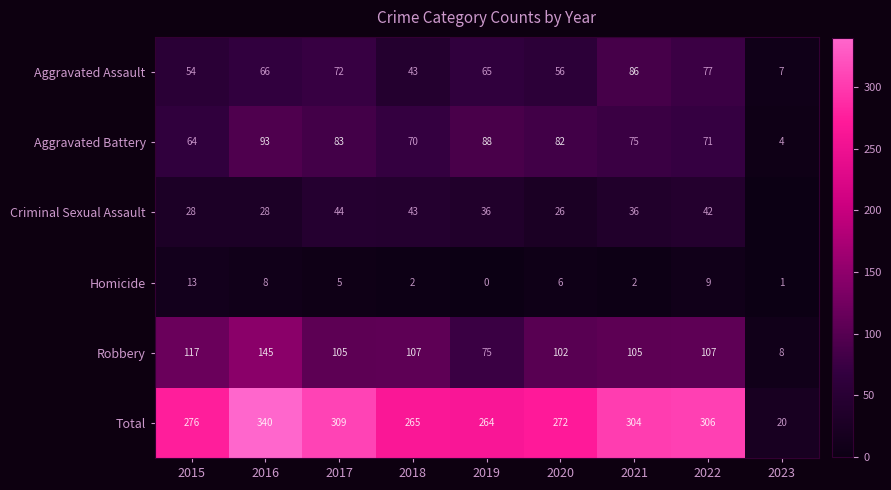

Read the Robbery value at 2016.

145